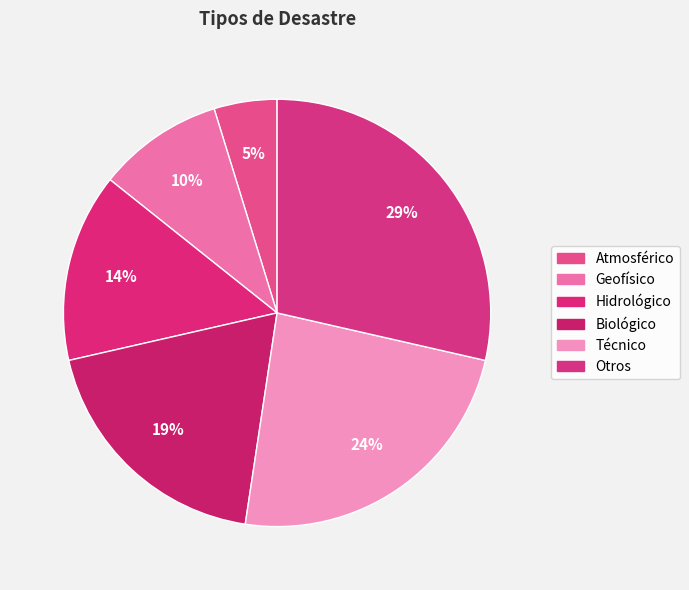

Count the number of slices in the pie.

6